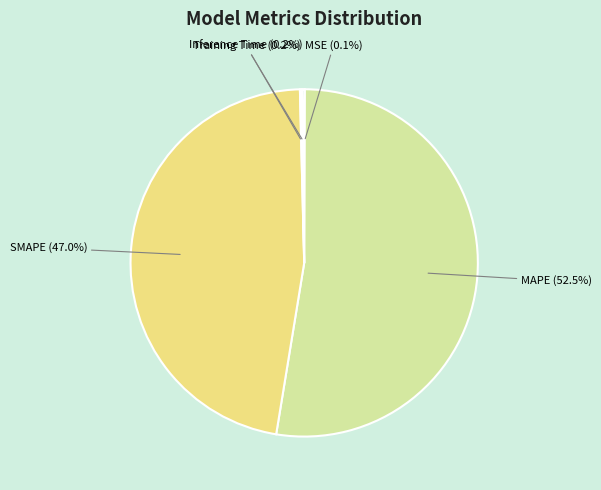

What percentage is NOT represented by SMAPE (47.0%)?

53.0%